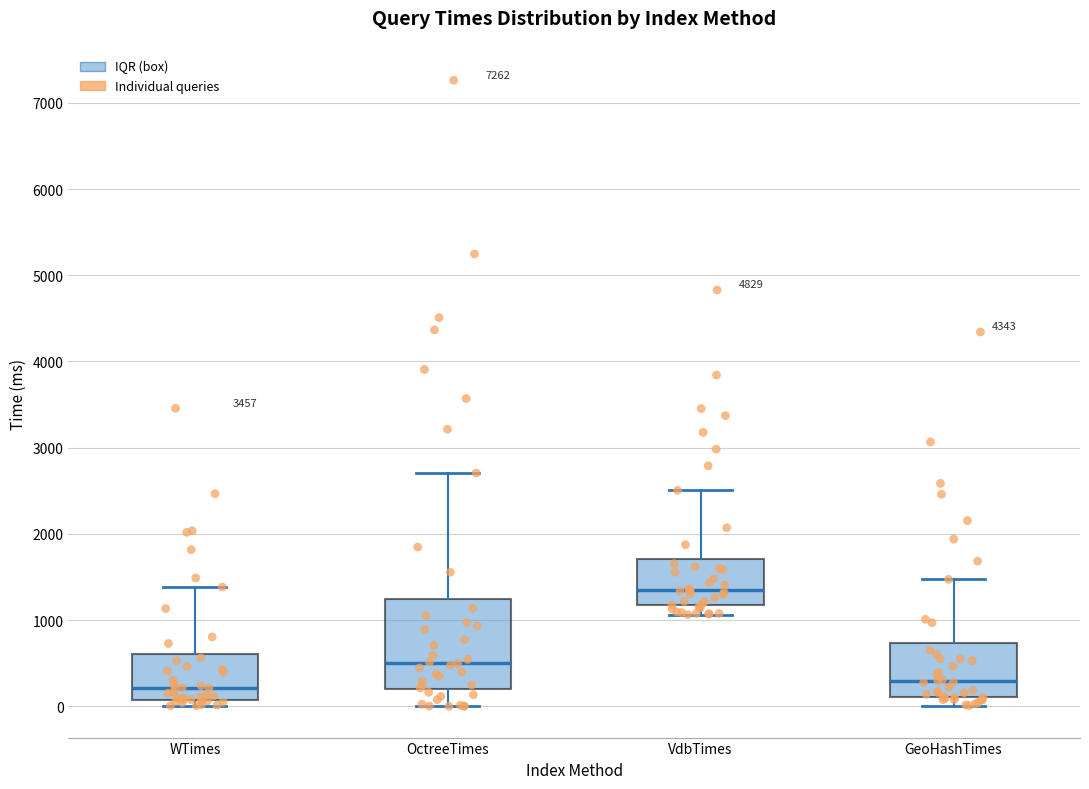

Reading left to right, transcribe this box plot: for each box, give where its median line is, the range the box spans, and where its two whiskers end, as read against the y-axis. The values are not printed on the chart, so give them approximately, as read against the axis.

WTimes: median 200, box 100 to 600, whiskers 0 to 1400
OctreeTimes: median 500, box 200 to 1200, whiskers 0 to 2700
VdbTimes: median 1300, box 1200 to 1700, whiskers 1100 to 2500
GeoHashTimes: median 300, box 100 to 700, whiskers 0 to 1500